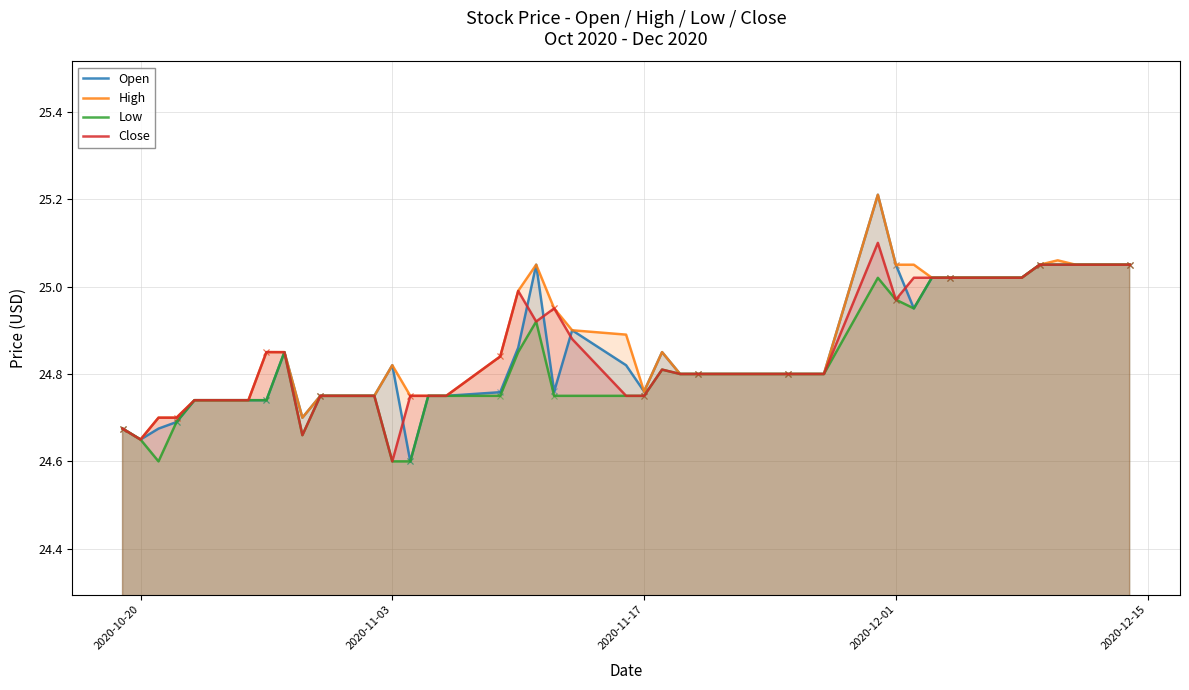

How many lines are shown in the chart?

4